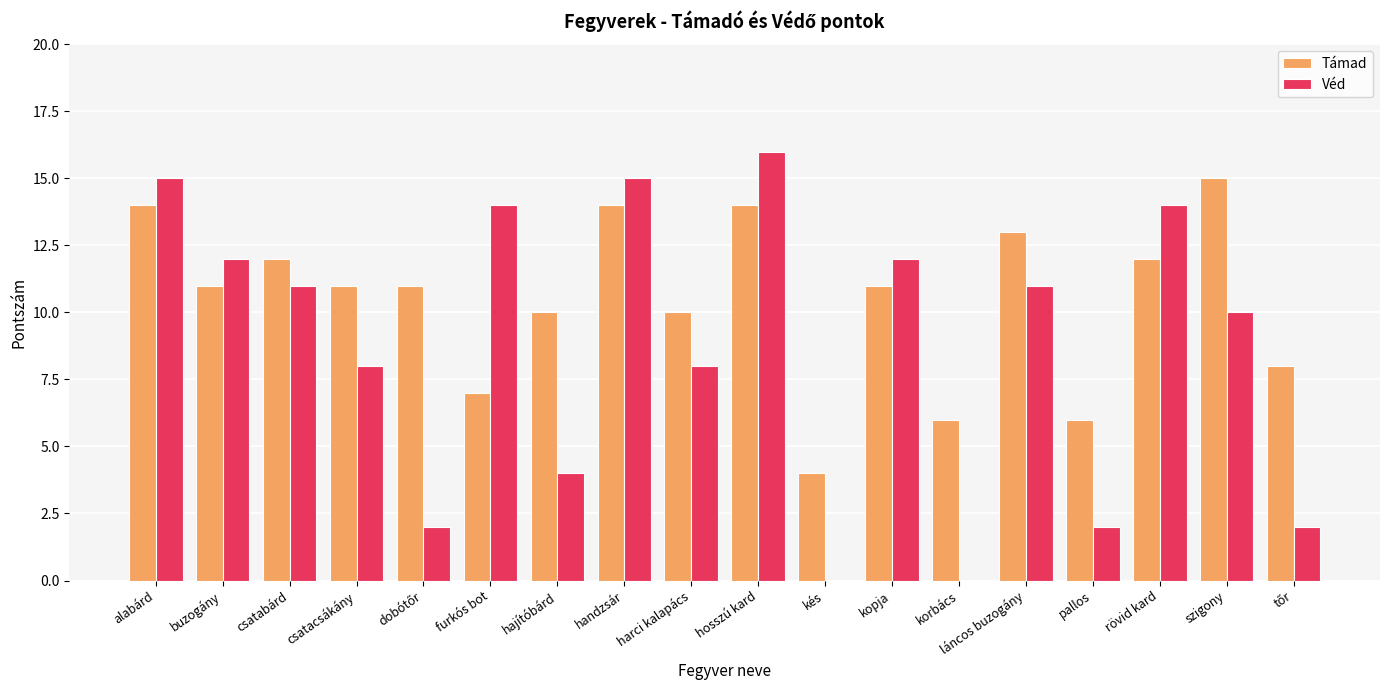

At which category is the sum across all series the highest?

hosszú kard